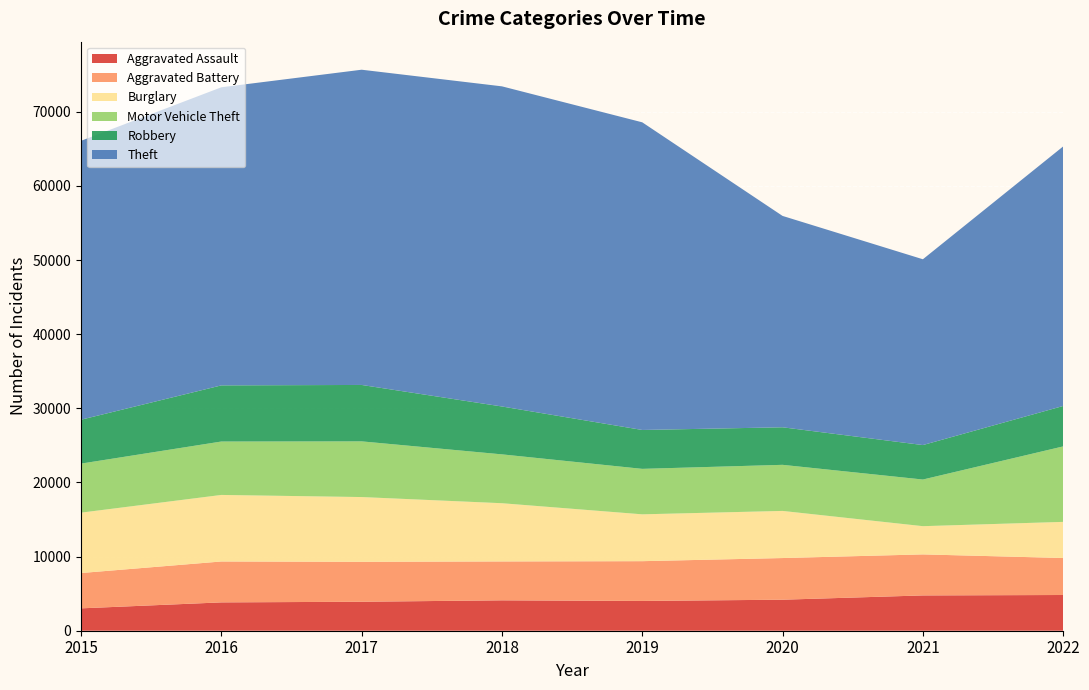

Reading left to right, list all the values displayed in this chart.

Aggravated Assault: 2015=3018	2016=3823	2017=3909	2018=4100	2019=4017	2020=4184	2021=4762	2022=4819
Aggravated Battery: 2015=4765	2016=5517	2017=5389	2018=5246	2019=5365	2020=5620	2021=5534	2022=4991
Burglary: 2015=8144	2016=8977	2017=8734	2018=7854	2019=6319	2020=6357	2021=3807	2022=4873
Motor Vehicle Theft: 2015=6616	2016=7205	2017=7512	2018=6590	2019=6134	2020=6217	2021=6293	2022=10182
Robbery: 2015=5923	2016=7574	2017=7610	2018=6459	2019=5246	2020=5065	2021=4649	2022=5454
Theft: 2015=37621	2016=40212	2017=42524	2018=43186	2019=41501	2020=28512	2021=25064	2022=35013